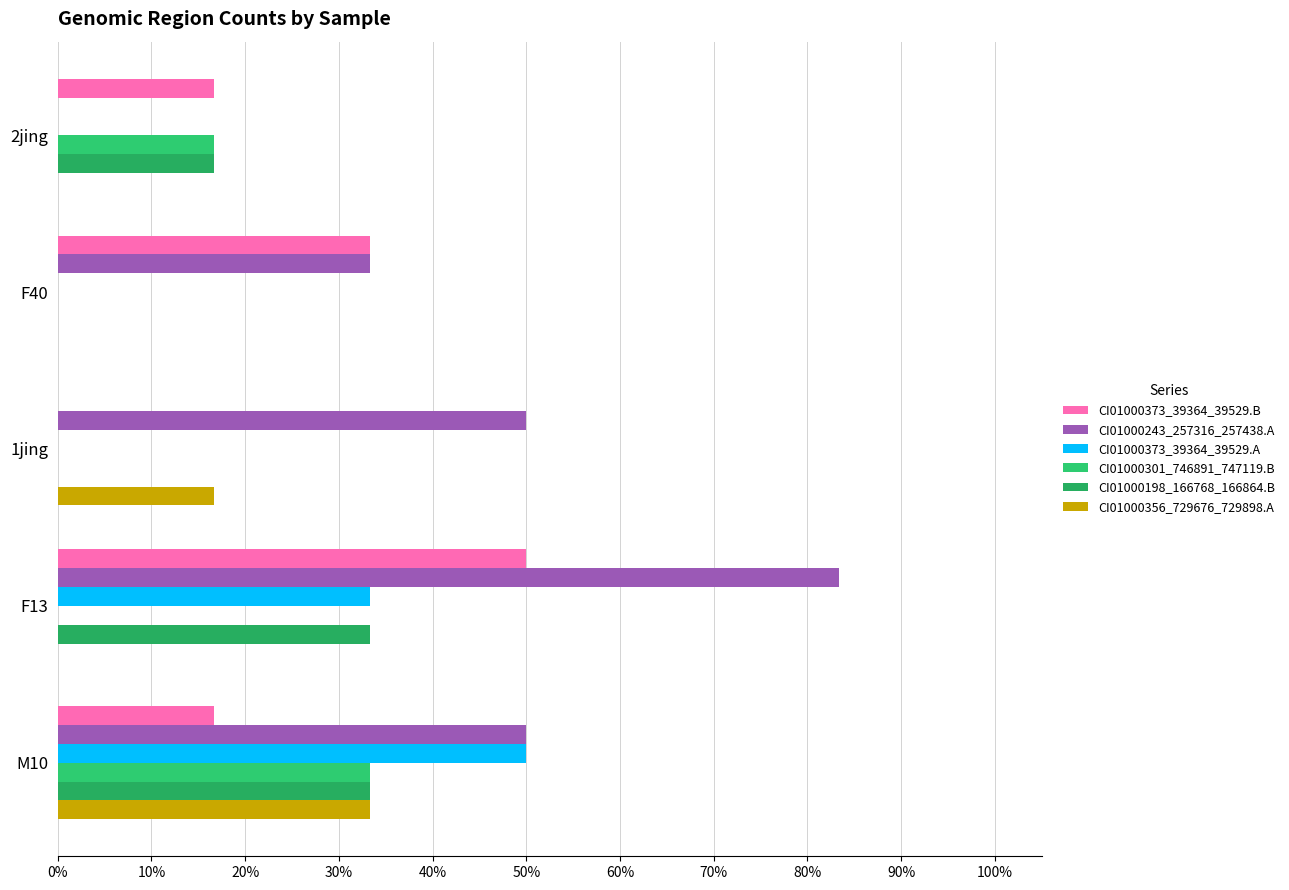

Count the CI01000198_166768_166864.B values in the range 0 to 1.

5